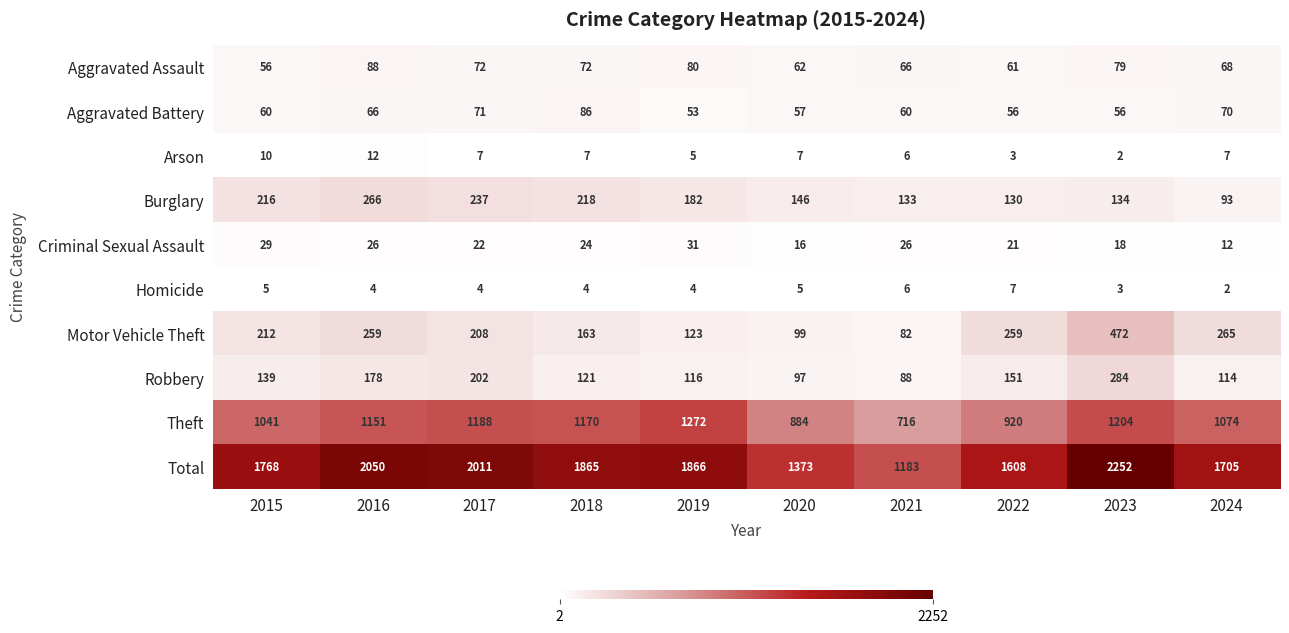

Rank the series by their maximum value, from highest to lowest.

Total, Theft, Motor Vehicle Theft, Robbery, Burglary, Aggravated Assault, Aggravated Battery, Criminal Sexual Assault, Arson, Homicide